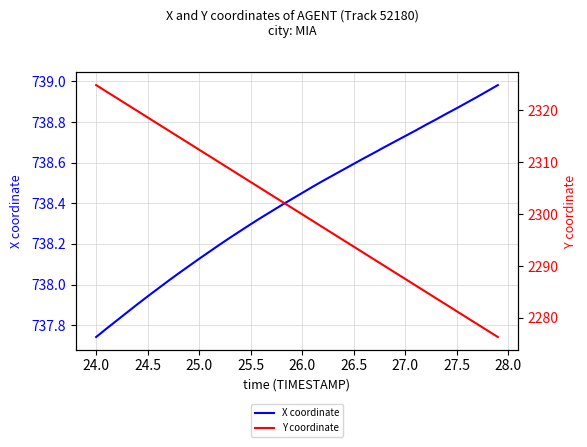

Is it true that X coordinate equals 189.6 at 25.0?

False